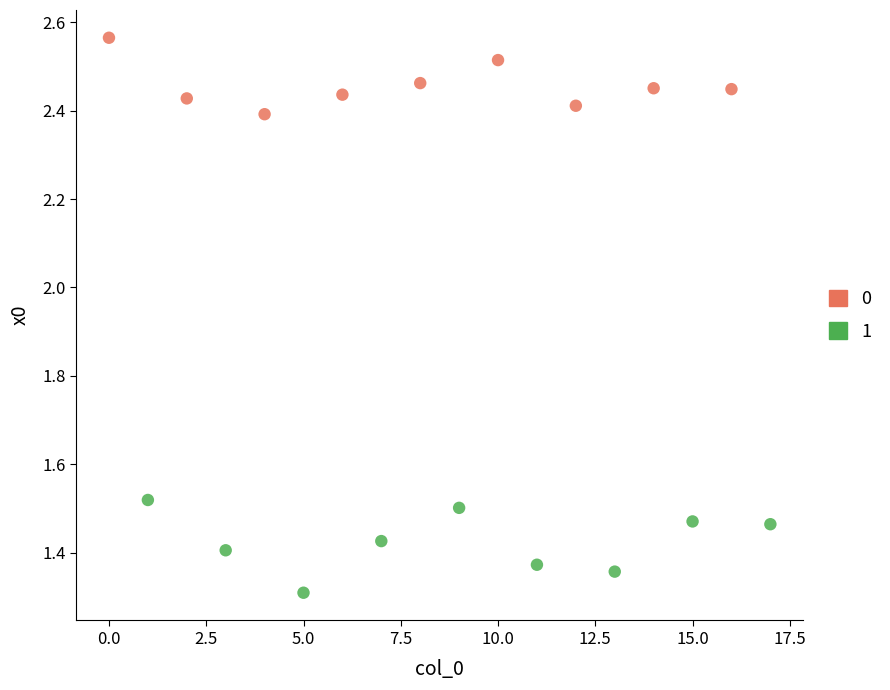

Which series reaches the minimum Y coordinate?

1